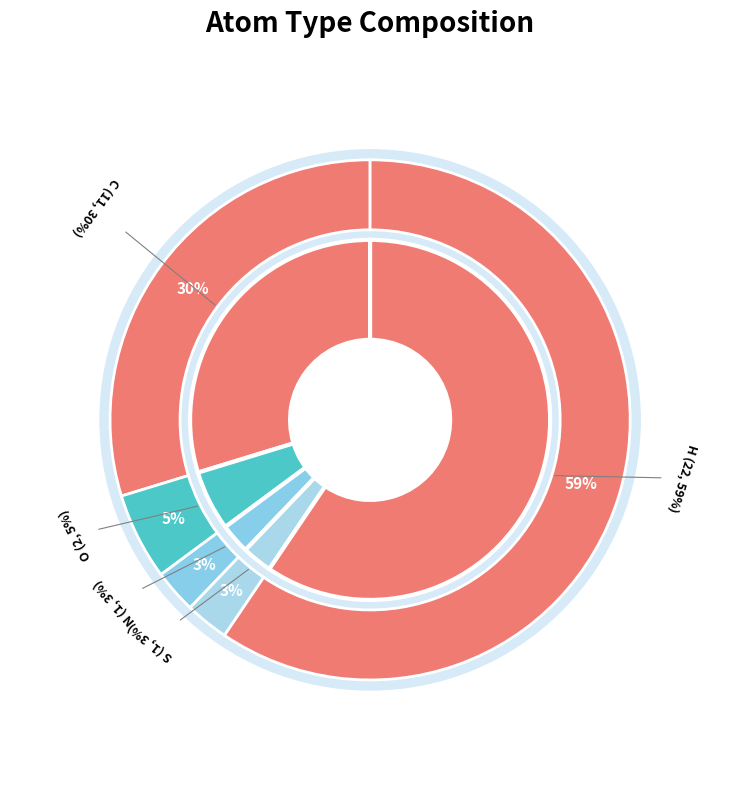

What is the change in value from C to N?

-10